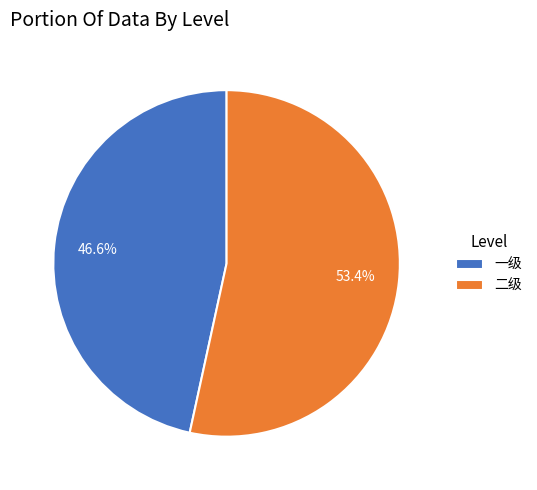

Count the number of slices in the pie.

2